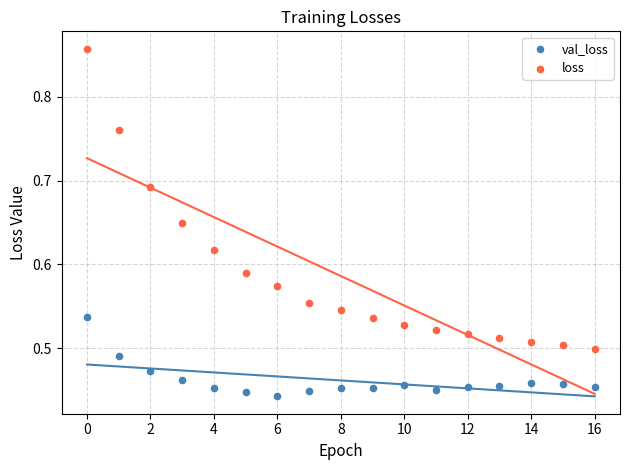

Which series reaches the maximum Y coordinate?

loss